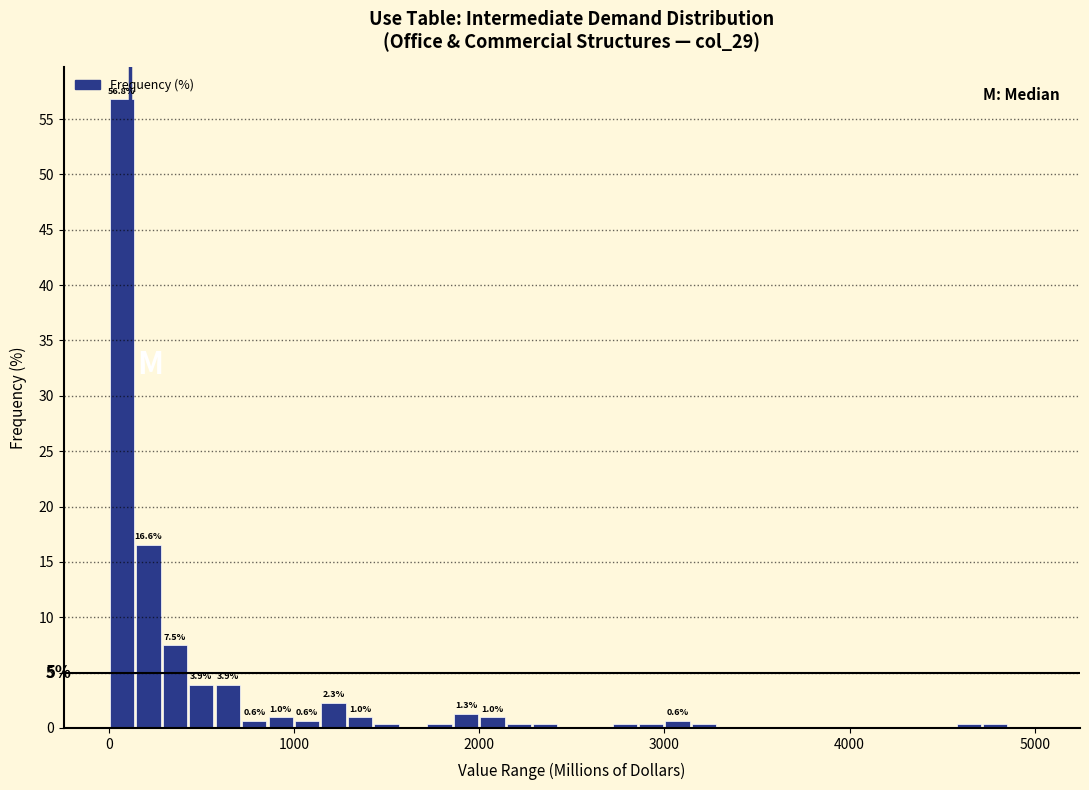

Read against the x-axis, roughly where is the centre of the tallest bar?

100